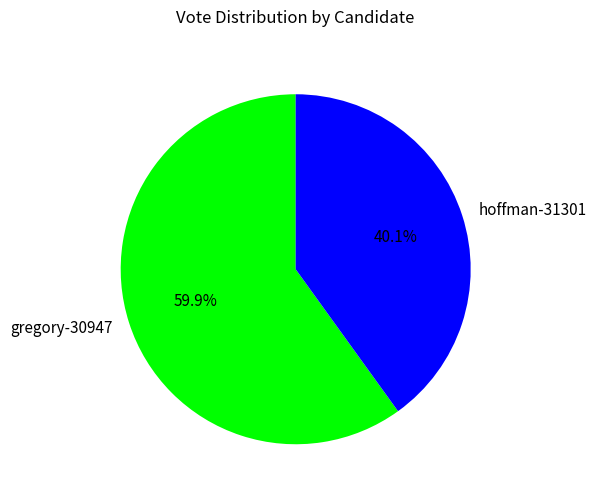

Which slice is the smallest?

hoffman-31301